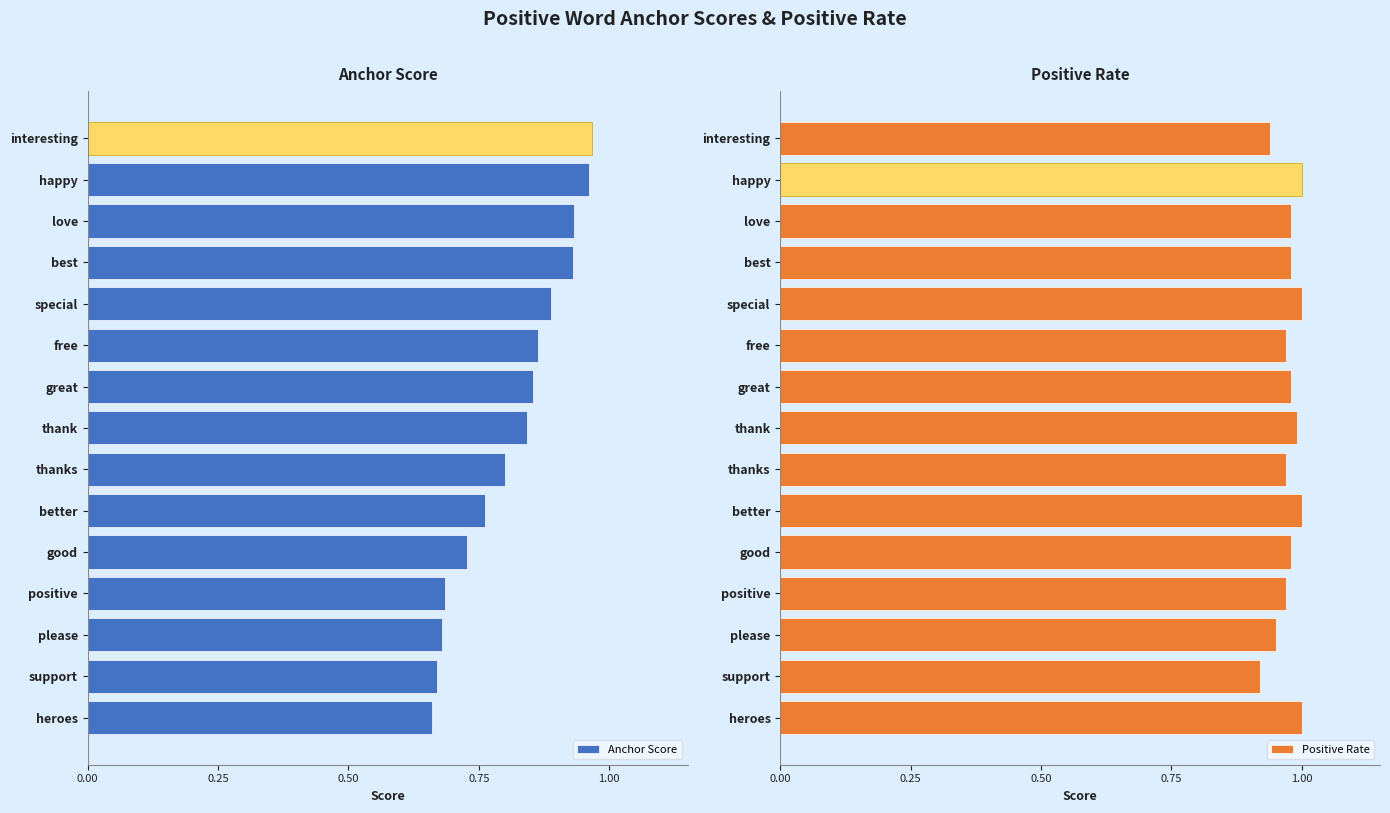

How many bars are there in each group?

2